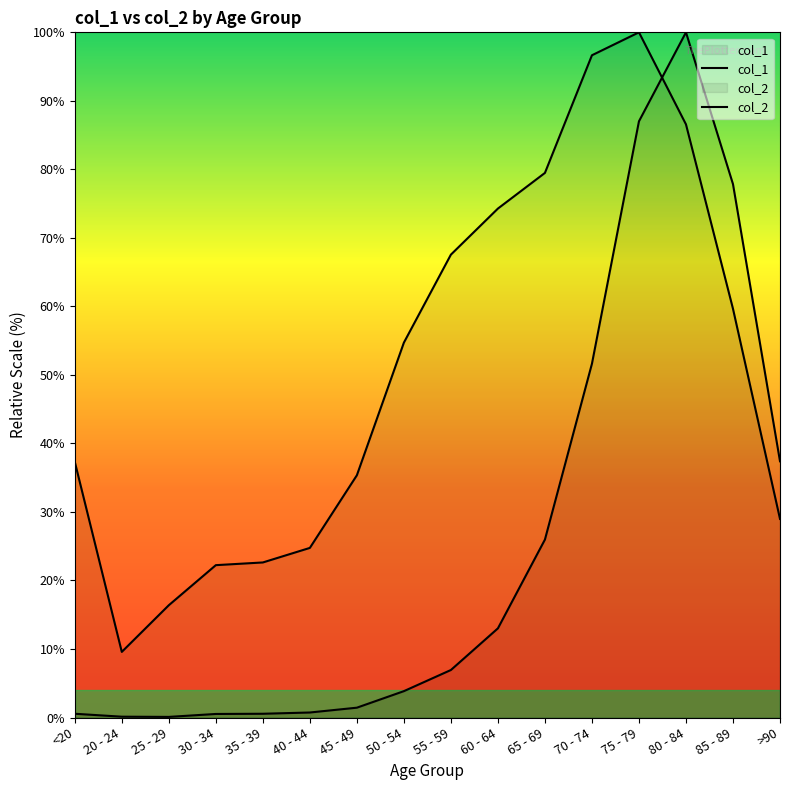

Reading left to right, what are all the values shown in this chart?

col_1: <20=37.3	20 - 24=9.6	25 - 29=16.4	30 - 34=22.2	35 - 39=22.6	40 - 44=24.8	45 - 49=35.4	50 - 54=54.7	55 - 59=67.6	60 - 64=74.3	65 - 69=79.5	70 - 74=96.7	75 - 79=100.0	80 - 84=86.6	85 - 89=59.7	>90=29.0
col_2: <20=0.5	20 - 24=0.1	25 - 29=0.1	30 - 34=0.5	35 - 39=0.5	40 - 44=0.7	45 - 49=1.4	50 - 54=3.8	55 - 59=6.9	60 - 64=13.0	65 - 69=26.0	70 - 74=51.6	75 - 79=87.0	80 - 84=100.0	85 - 89=77.8	>90=37.4